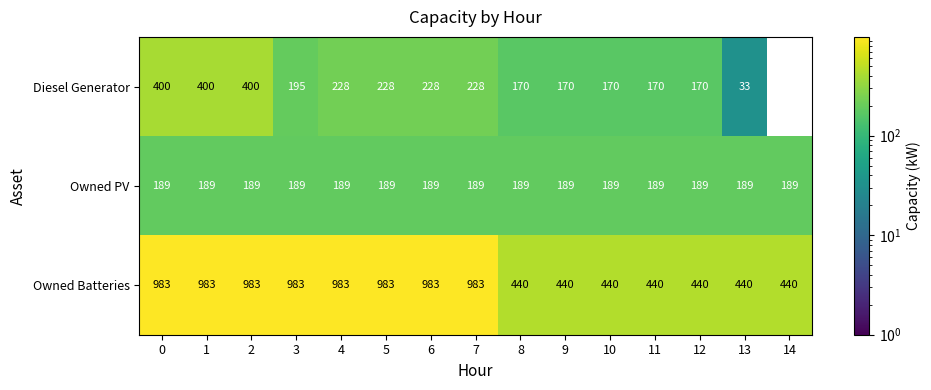

At how many categories does at least one series exceed 951?

8